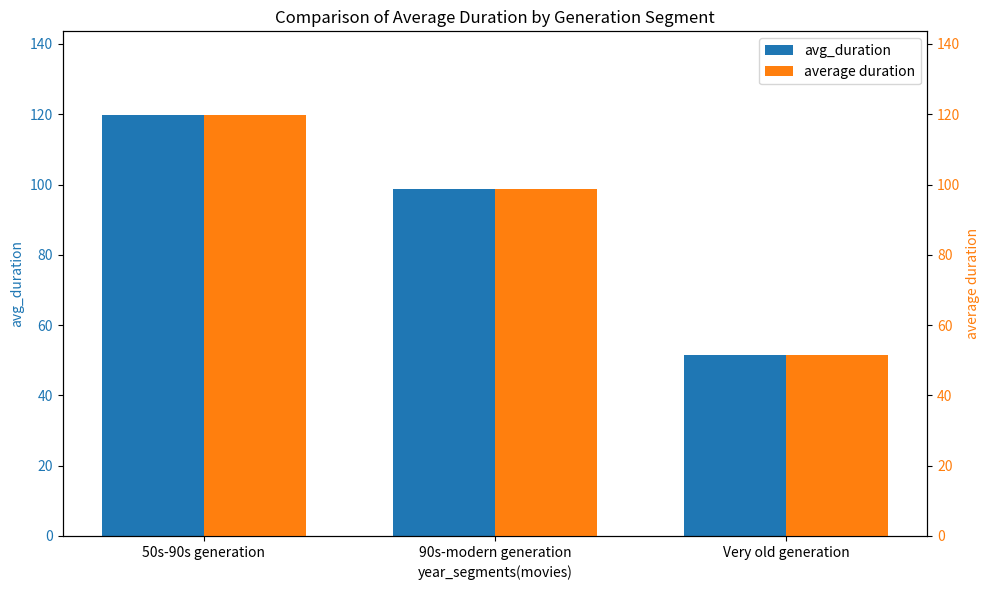

Between 50s-90s generation and 90s-modern generation, which is larger?

50s-90s generation